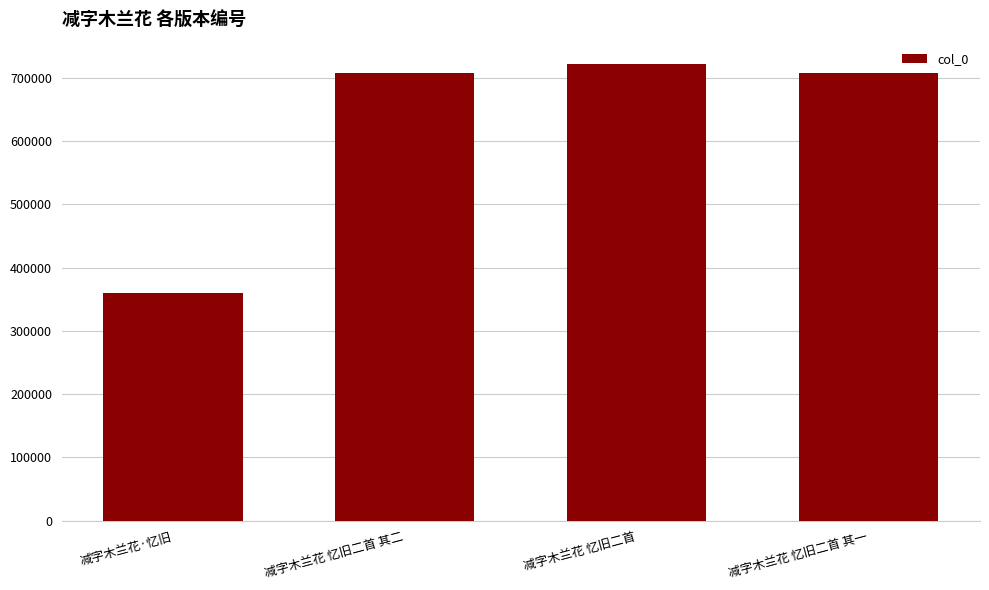

Count the number of categories in the chart.

4